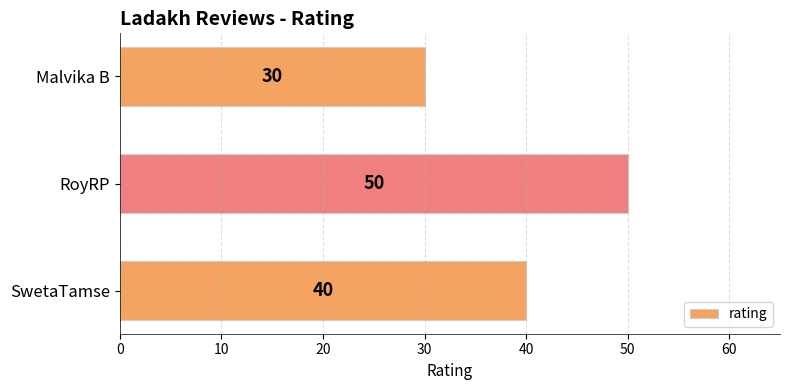

What is the difference between the maximum and minimum values?

20